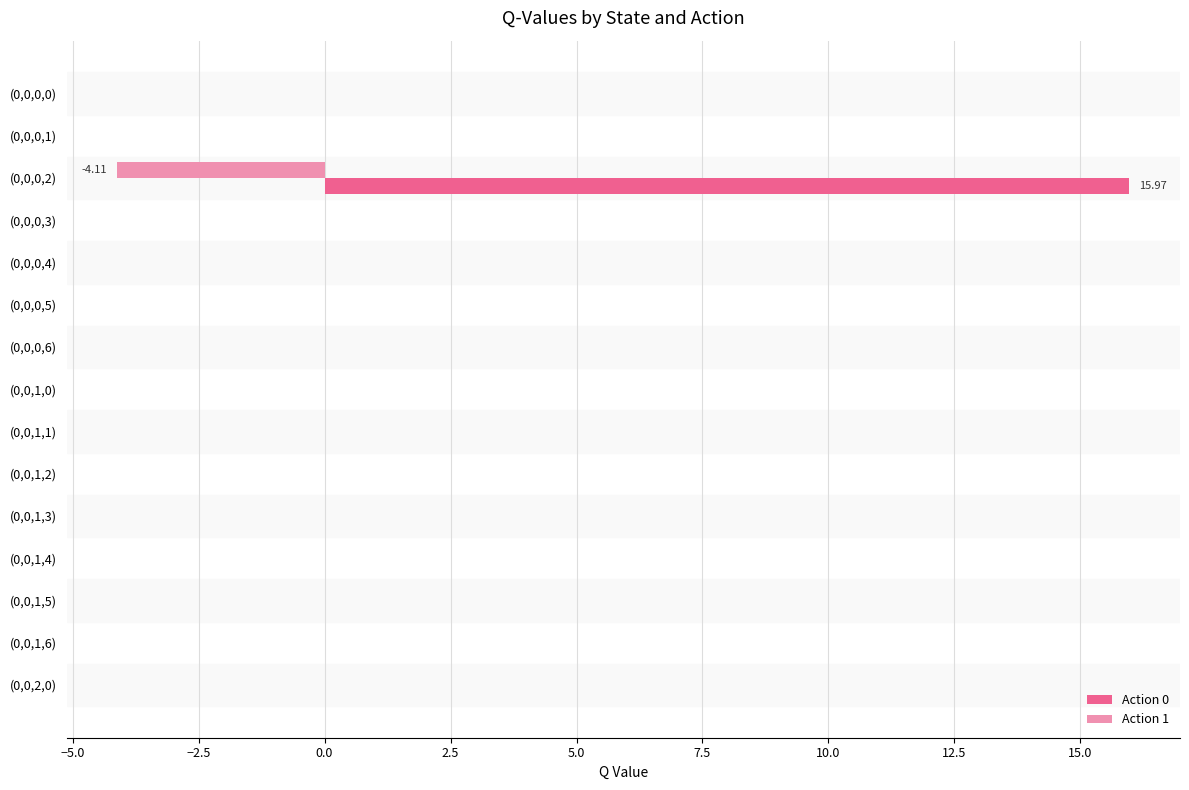

At which category is the sum across all series the highest?

(0,0,0,2)